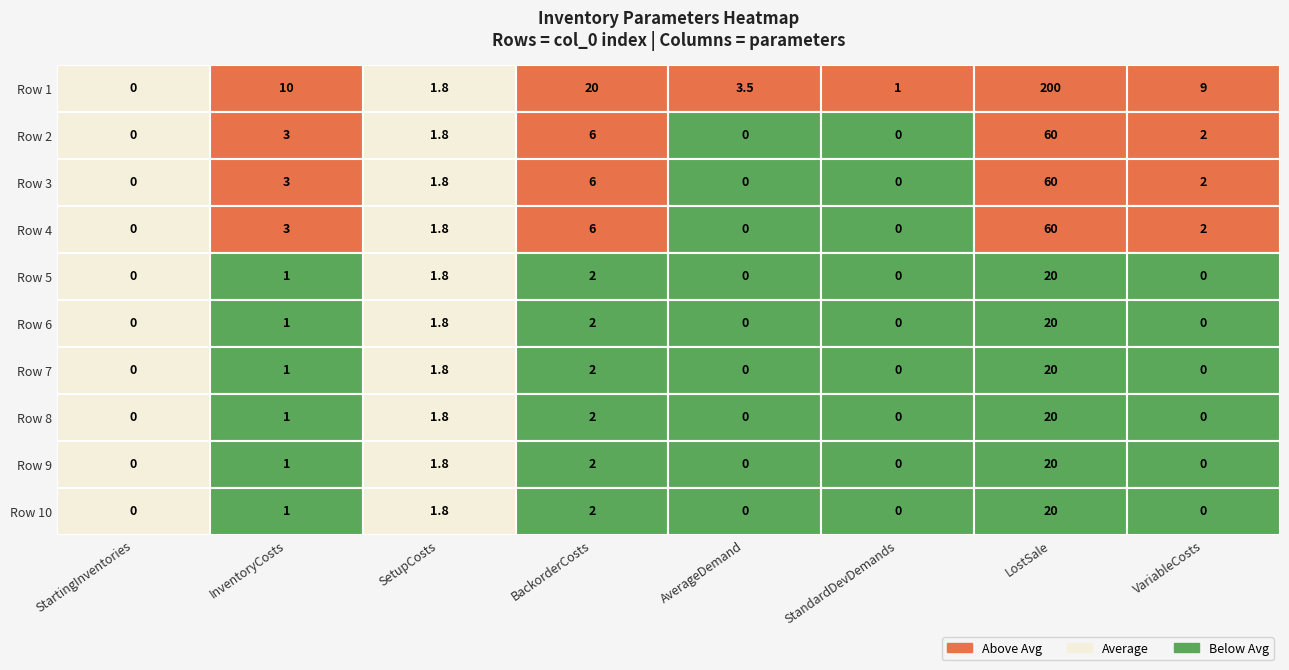

How many values in the 10 series exceed 1?

3